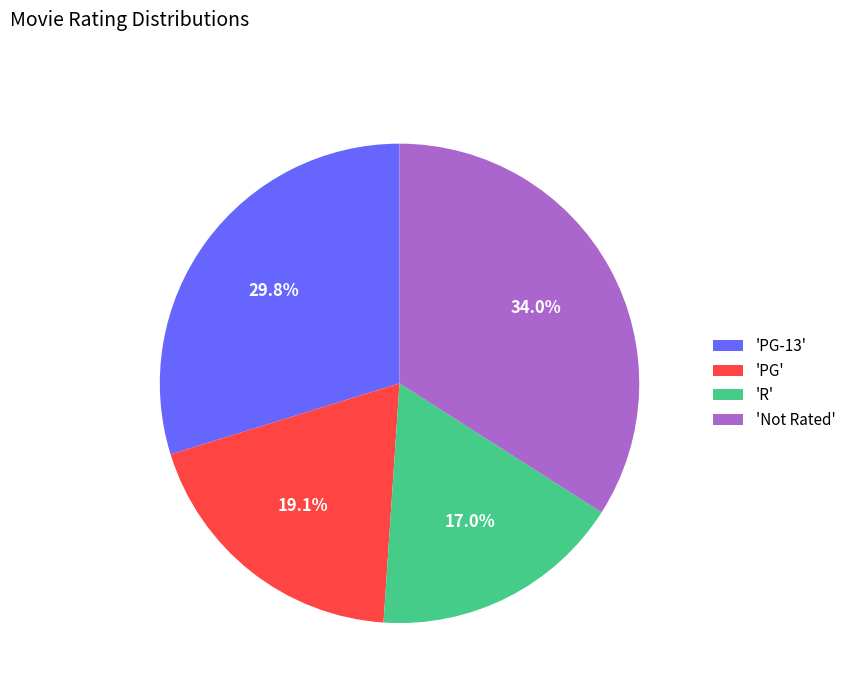

To the nearest percent, what is the difference between the largest and smallest slice percentages?

17%